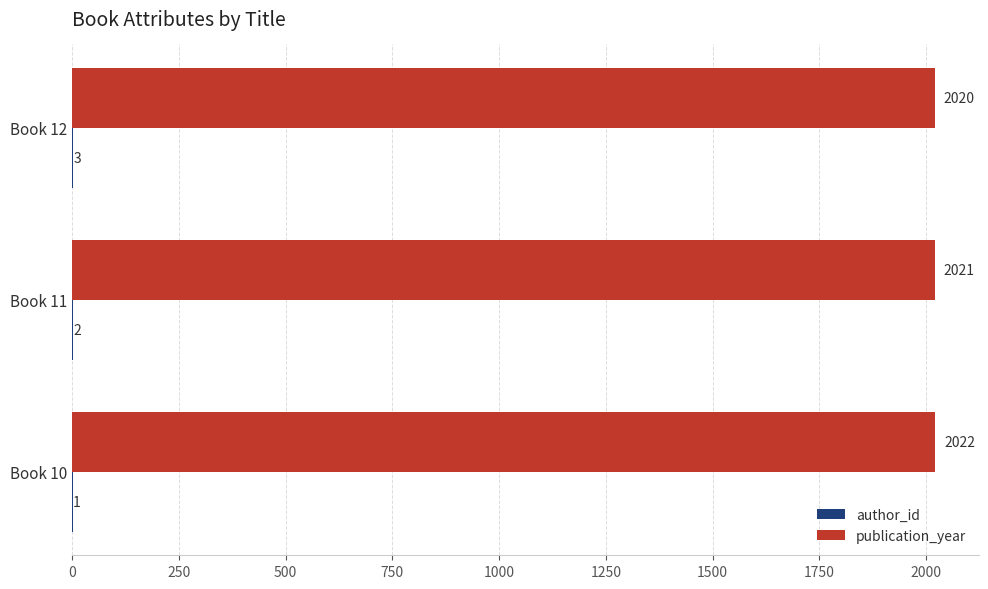

The value of publication_year at Book 11 is 2705. True or false?

False